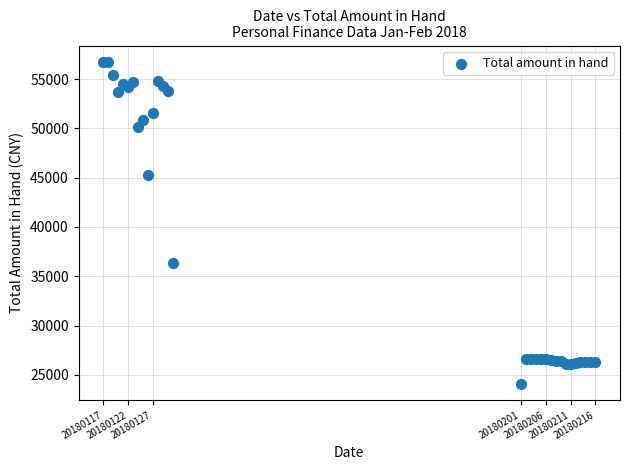

What Y value in the scatter plot is closest to 40418?

36384.2